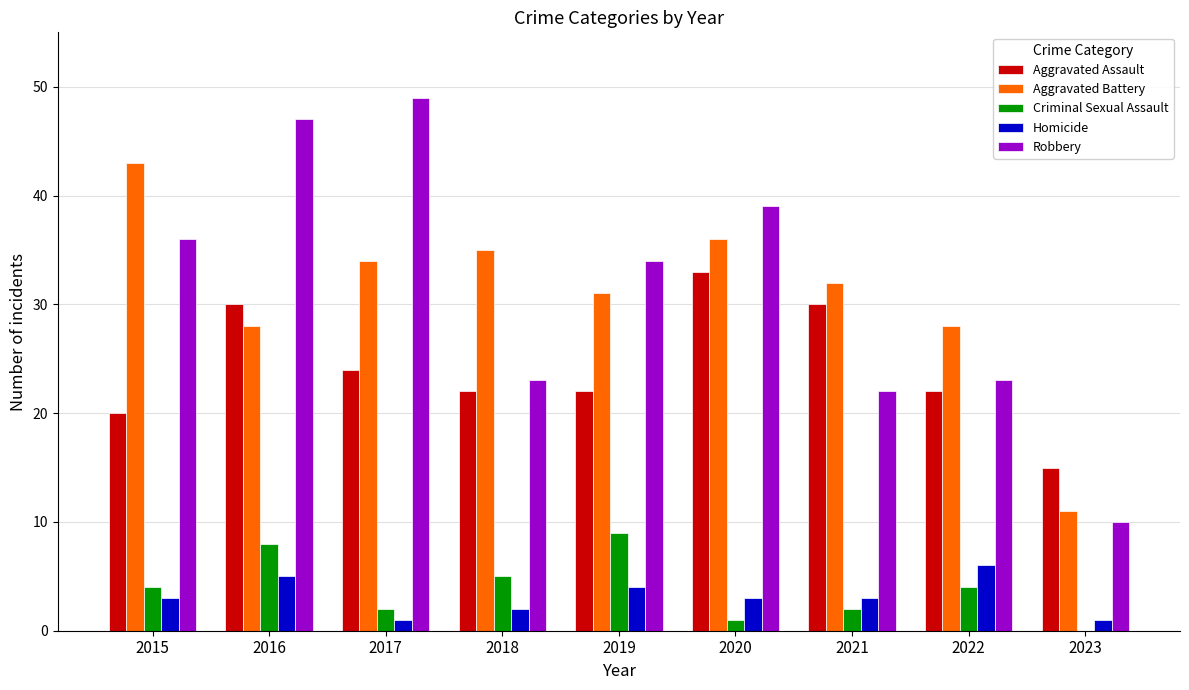

The Robbery series shows 36 at 2022. True or false?

False